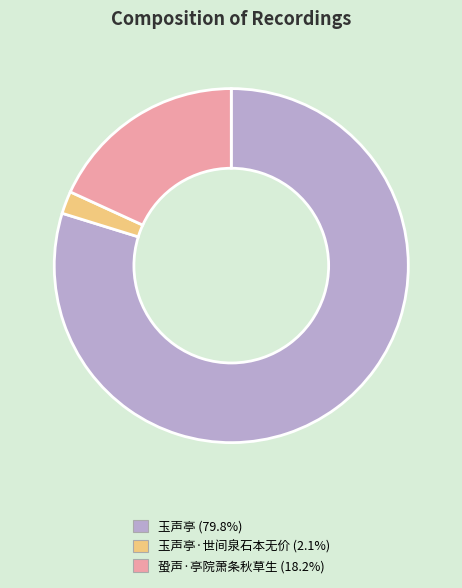

Does any single category account for the majority?

Yes